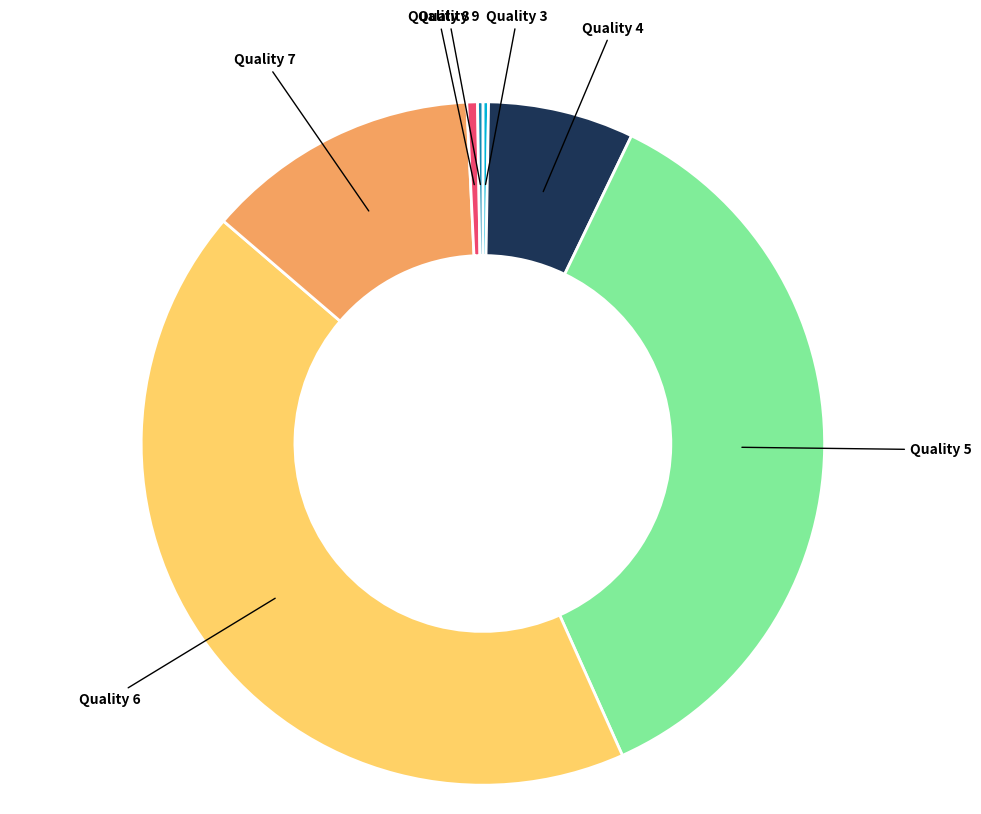

Is the sum of Quality 8 and Quality 7 greater than half?

No